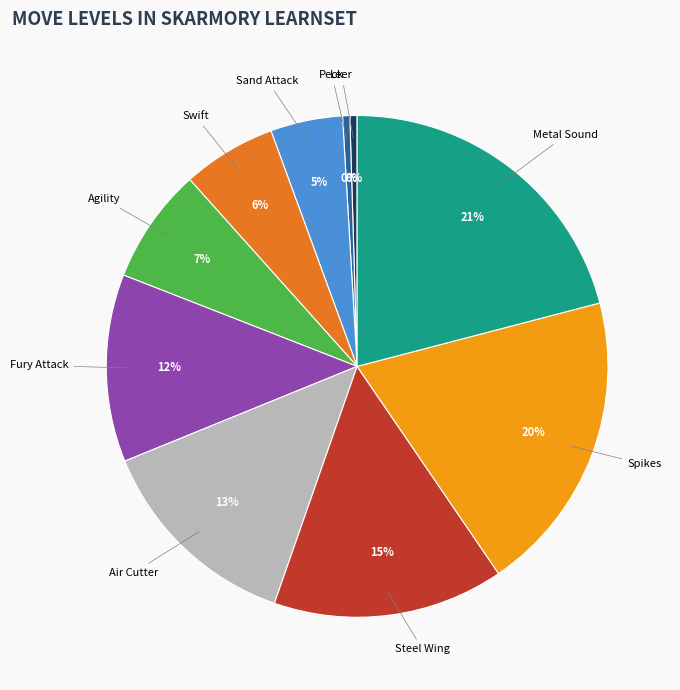

Does any single category account for the majority?

No